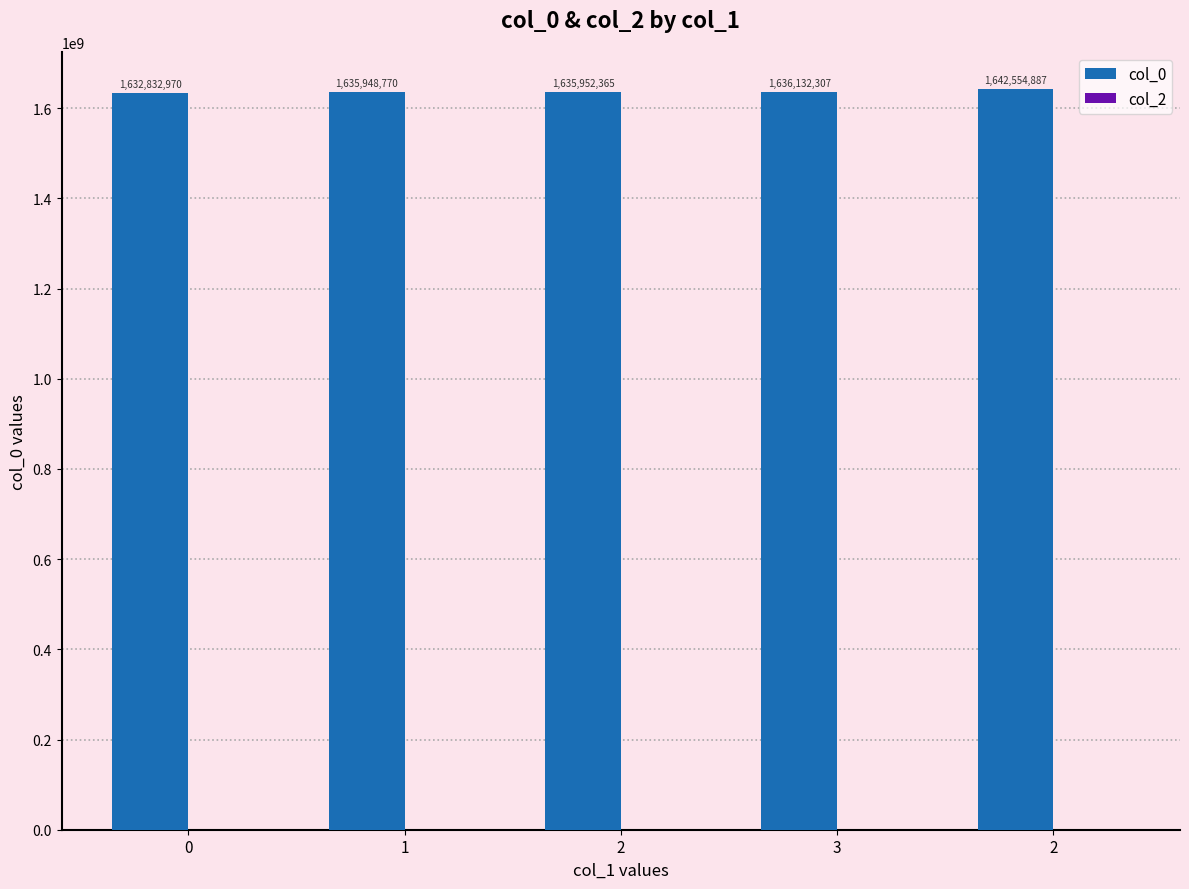

Reading left to right, what are all the values shown in this chart?

col_0: 1632832970	1635948770	1635952365	1636132307	1642554887
col_2: 0	0	0	0	0